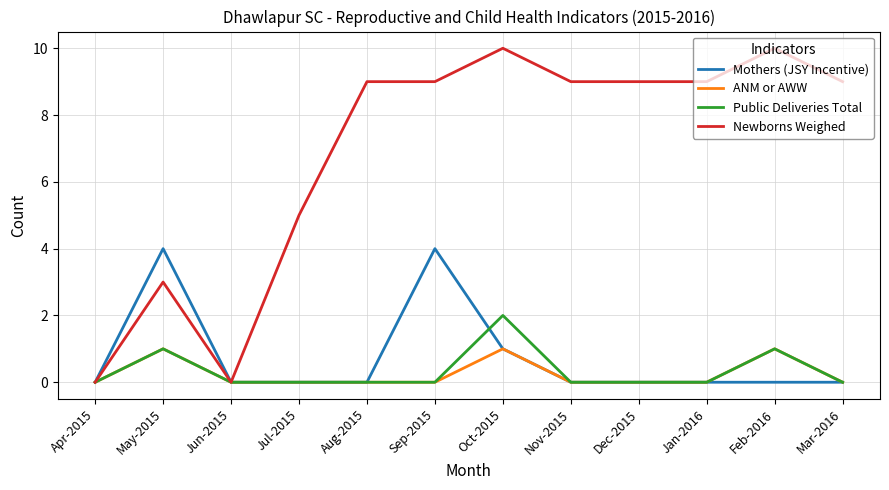

What are all the series names shown in the legend?

Mothers (JSY Incentive), ANM or AWW, Public Deliveries Total, Newborns Weighed